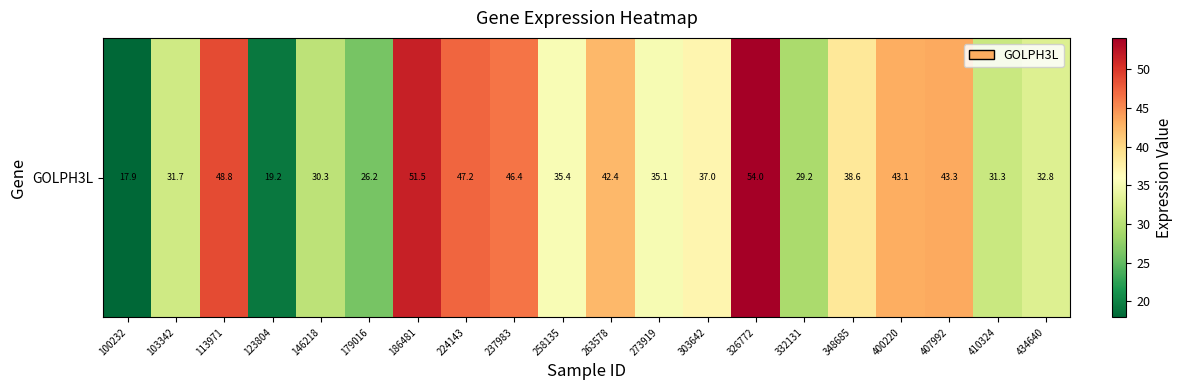

What is the difference between the second highest and minimum values?

33.6